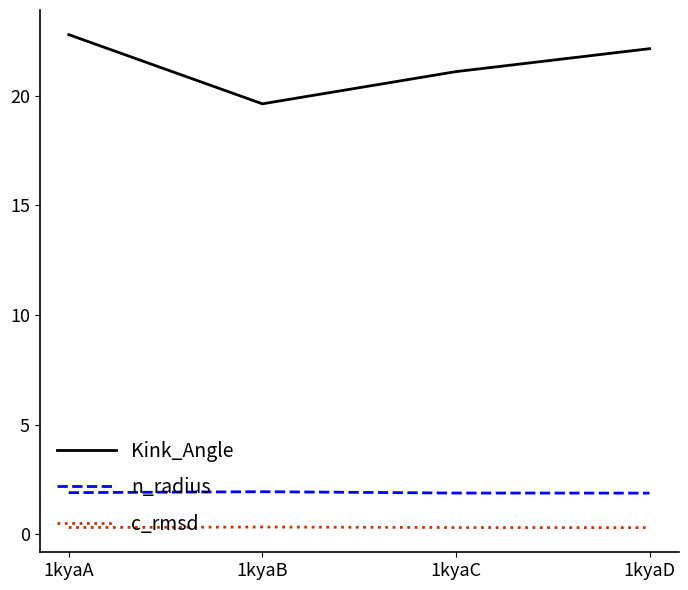

Is the value of Kink_Angle at 1kyaD greater than the value of c_rmsd at 1kyaC?

Yes